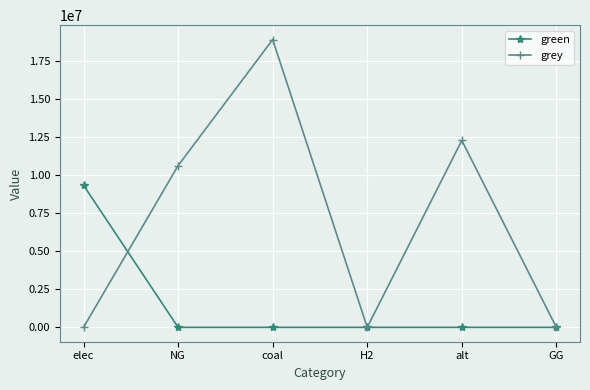

How many data points in grey are less than 10632587?

3